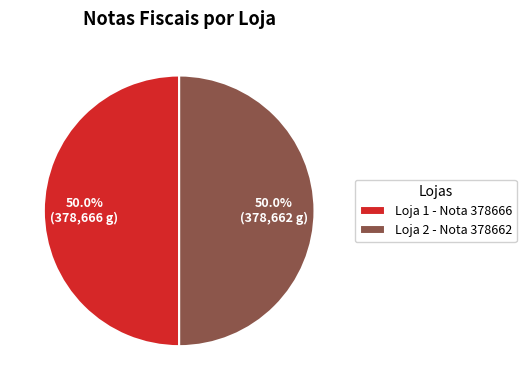

Do Loja 1 - Nota 378666 and Loja 2 - Nota 378662 together represent more than half of the pie?

Yes